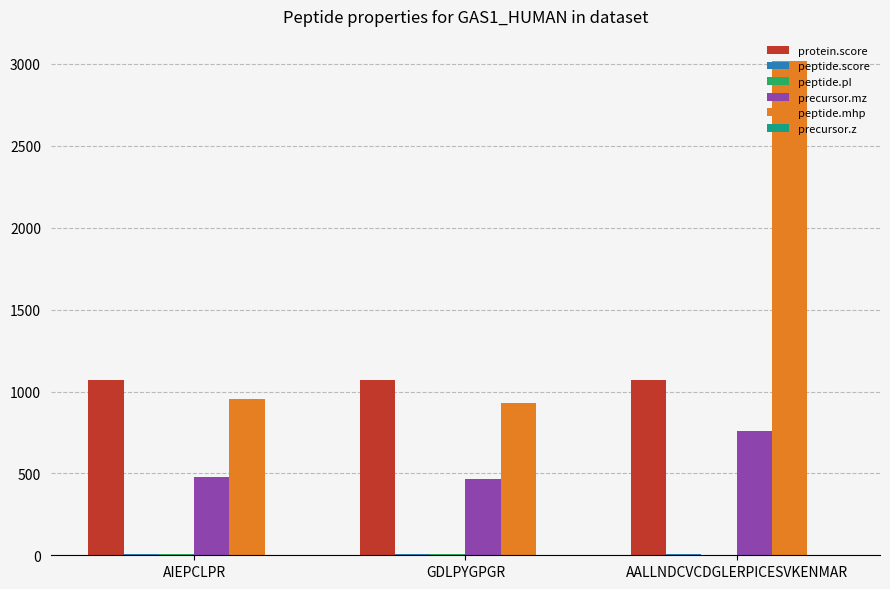

Are the bars grouped side by side (vs. stacked)?

Yes